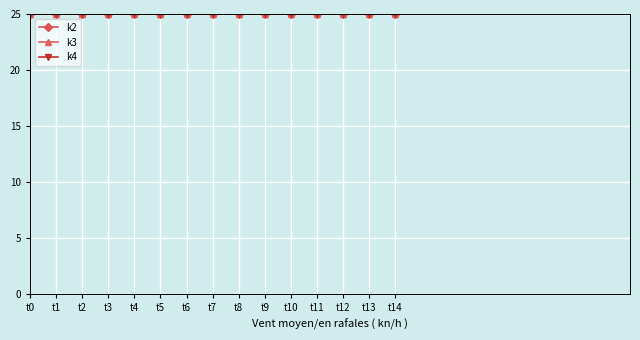

True or false: k4 and k3 intersect in this chart.

False